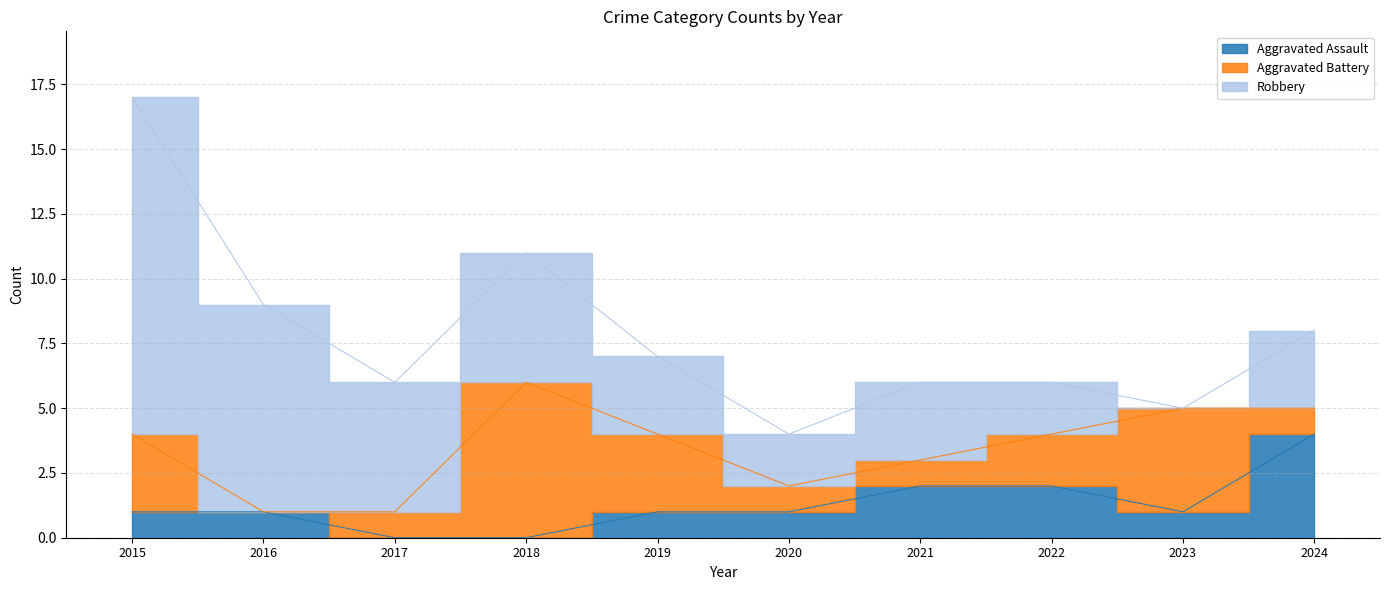

Between 2018 and 2022, which series saw the biggest shift?

Aggravated Battery